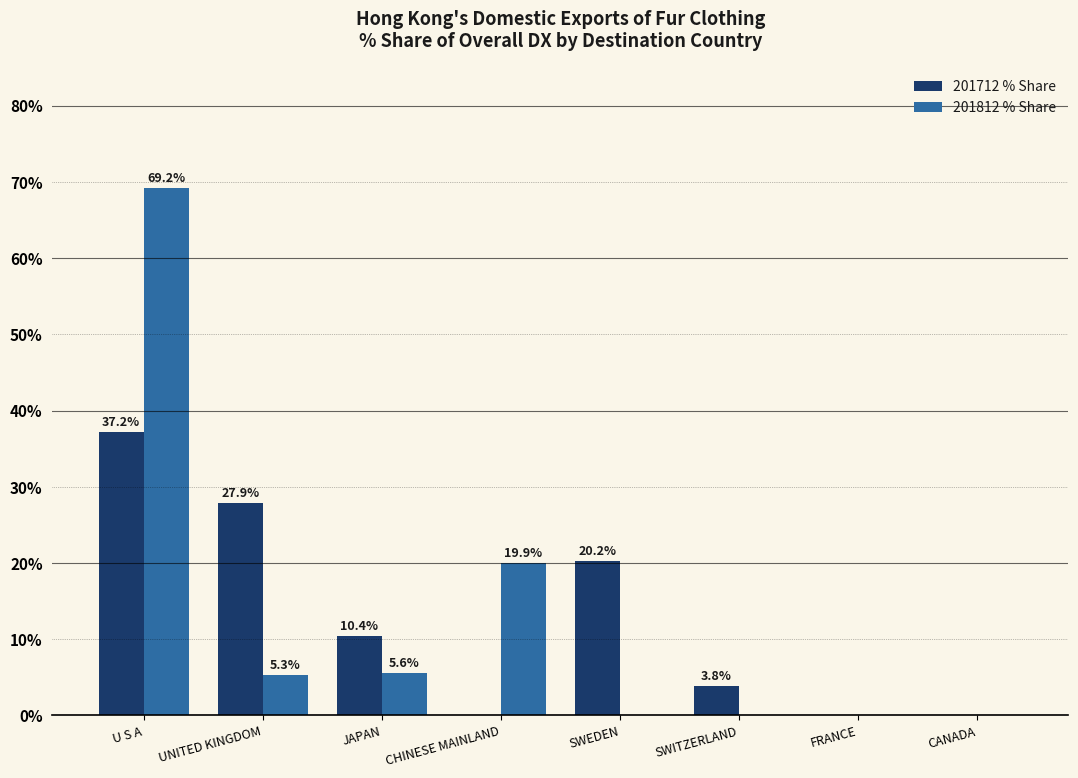

Reading right to left, list all the values displayed in this chart.

201712 % Share: 0.0	0.0	3.8	20.2	0.0	10.4	27.9	37.2
201812 % Share: 0.0	0.0	0.0	0.0	19.9	5.6	5.3	69.2